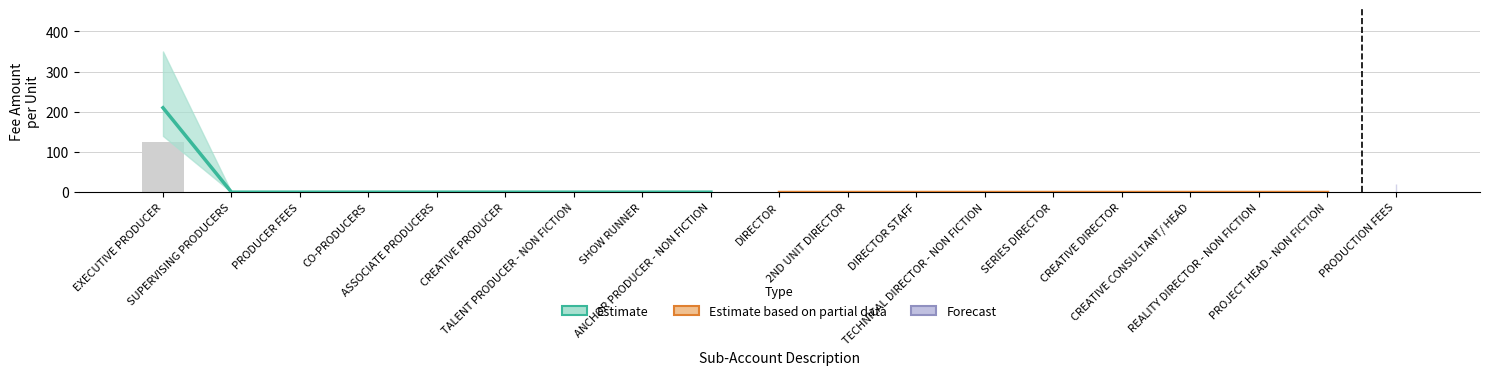

Are the bars horizontal?

No